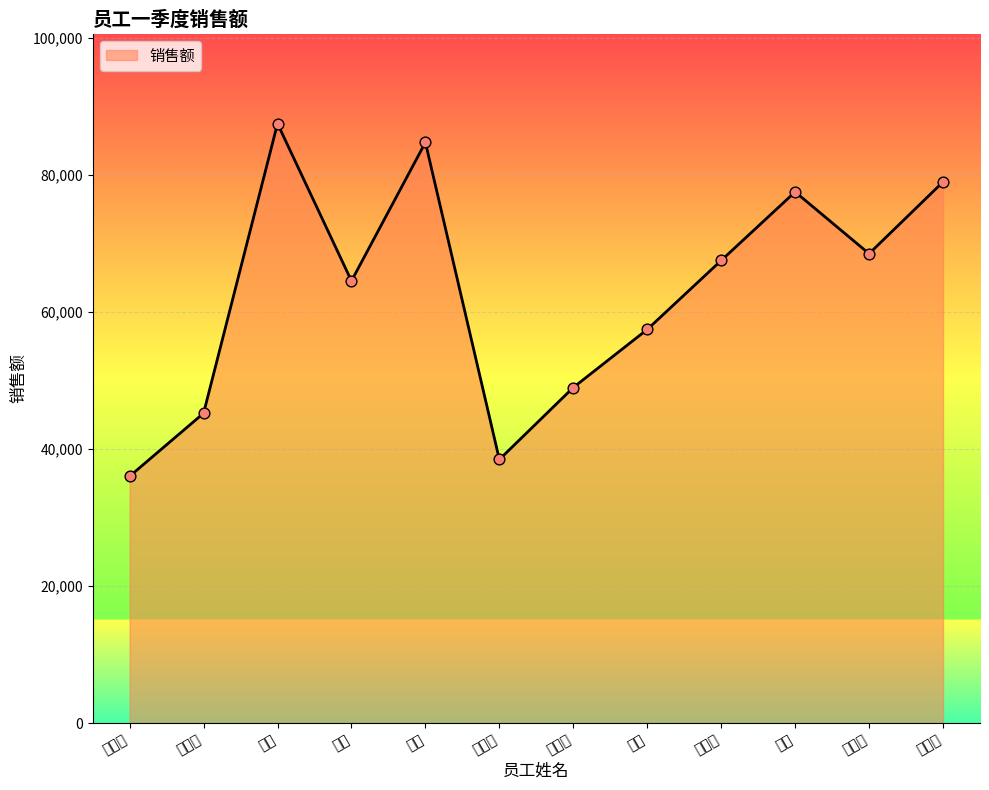

What is the ratio of the value at 李小强 to the value at 杨桃?

0.7